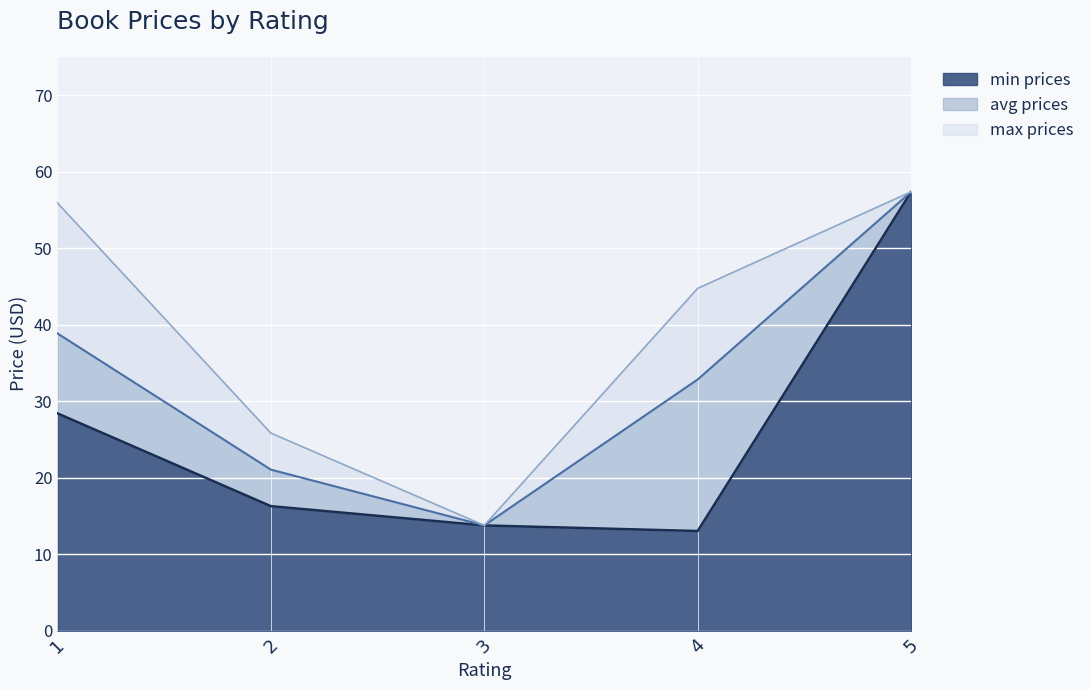

The value of min prices at 2 is 27.3. True or false?

False